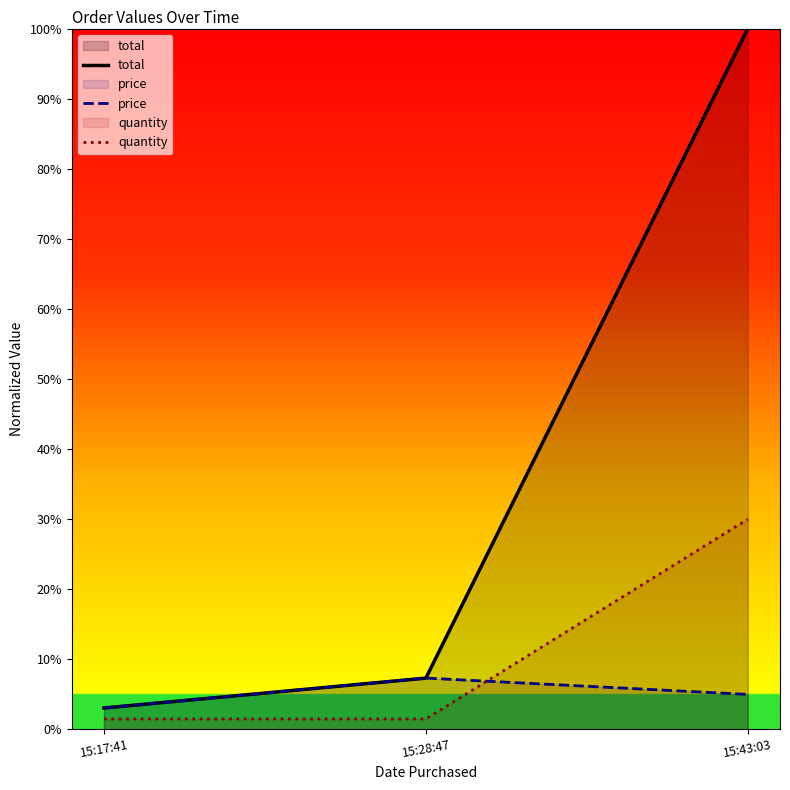

Which series has the largest total across all categories?

total